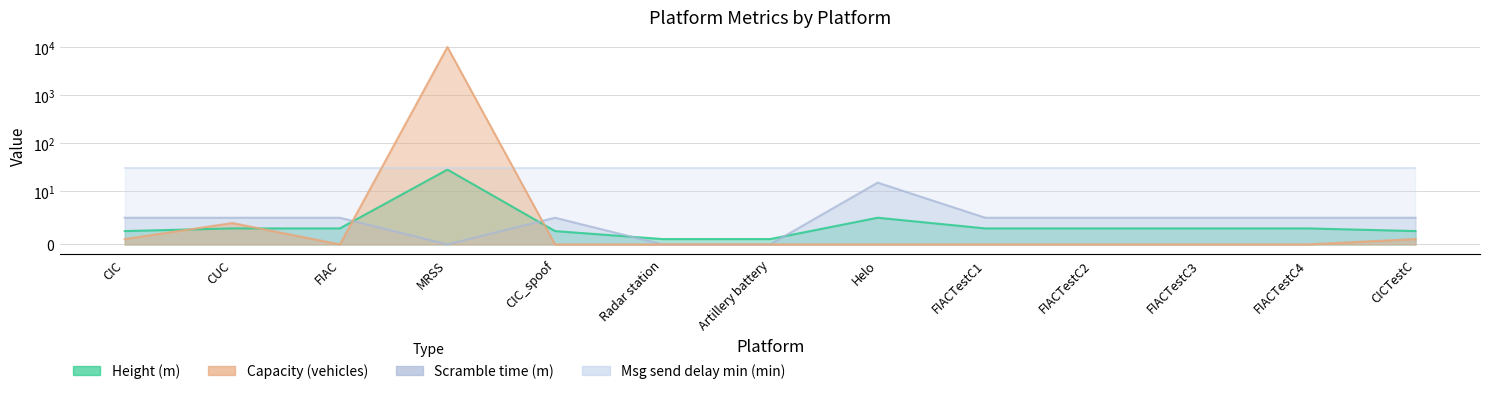

The Scramble time (m) series shows 2.1 at CIC_spoof. True or false?

False